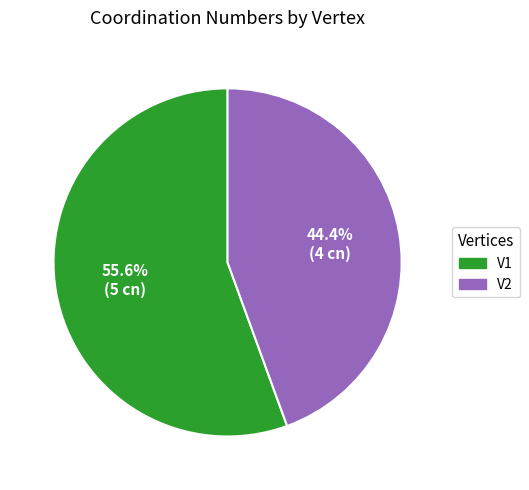

To the nearest percent, what is the average slice percentage?

50%